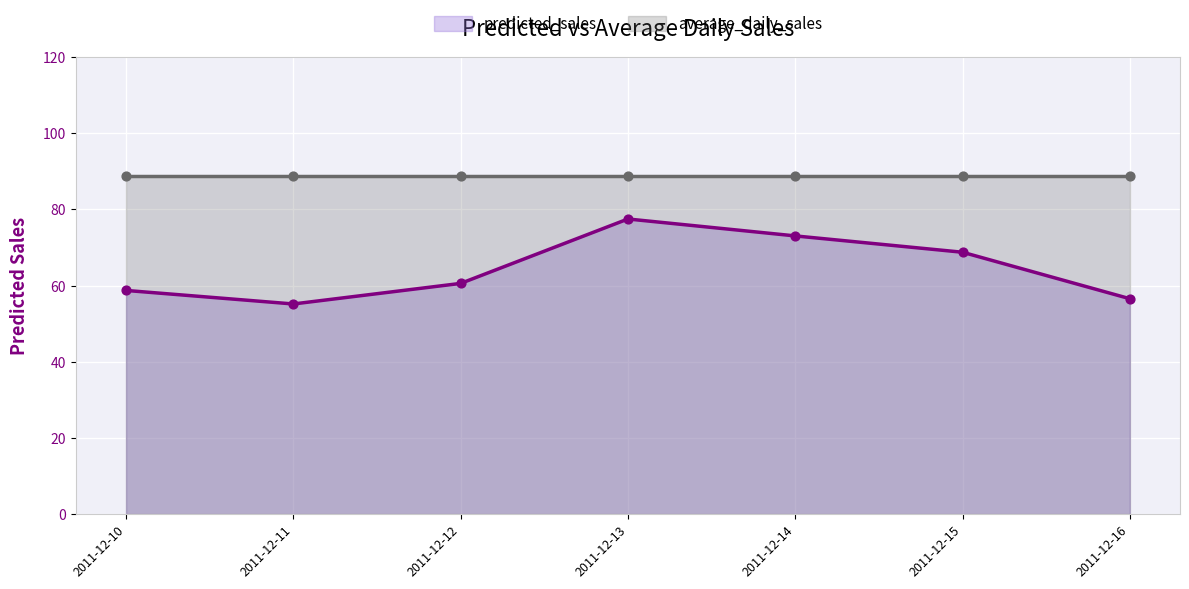

What is the change in value from 2011-12-10 to 2011-12-15?

+10.0